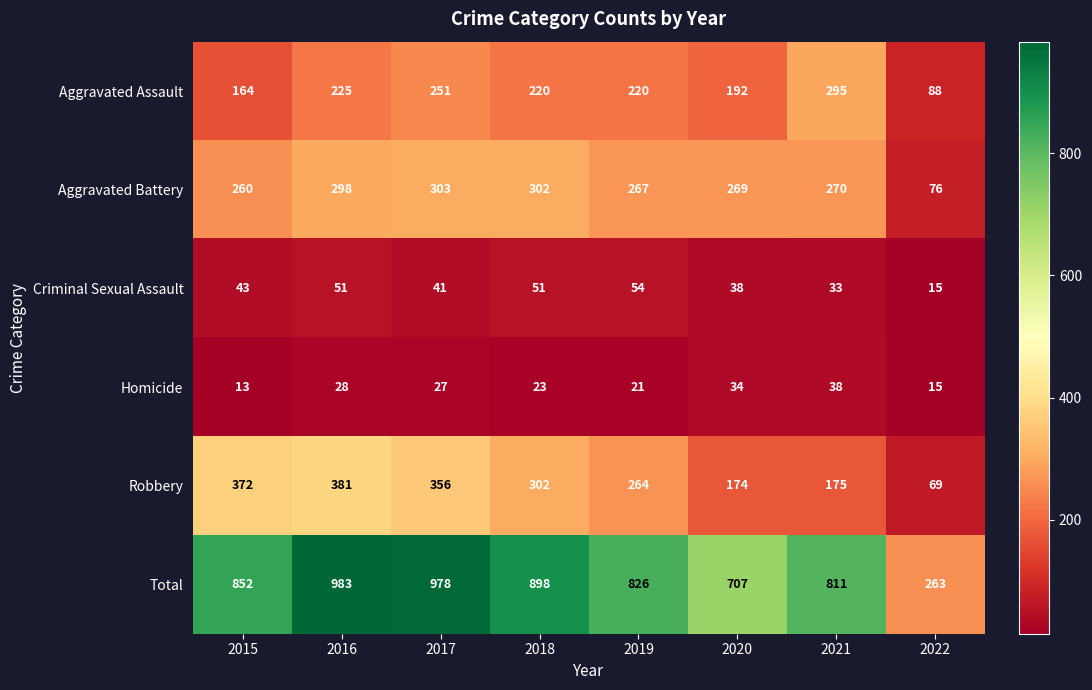

What is the difference between the highest and lowest values at 2016?

955